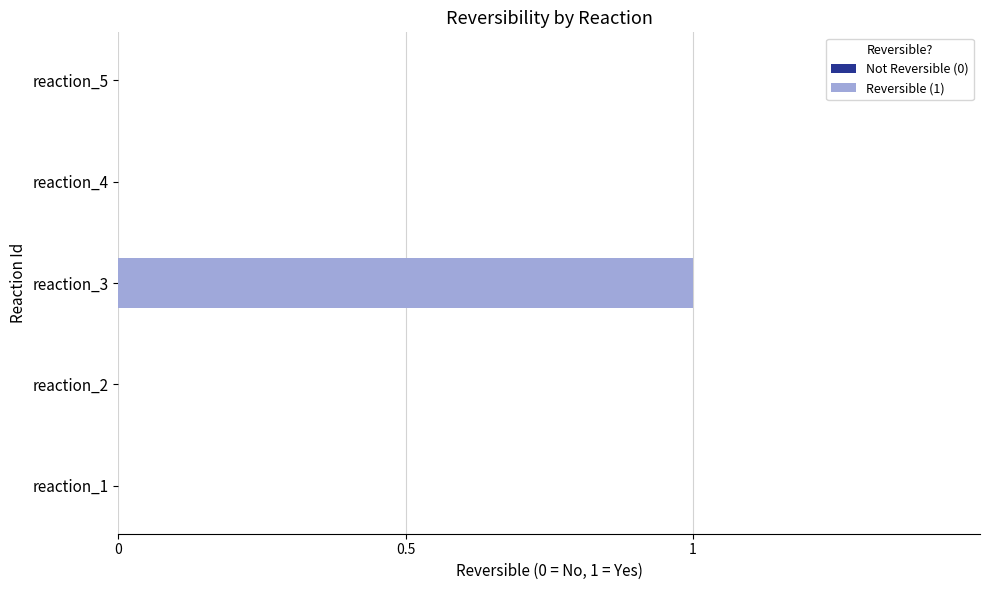

What is the change in value from reaction_1 to reaction_3?

+1